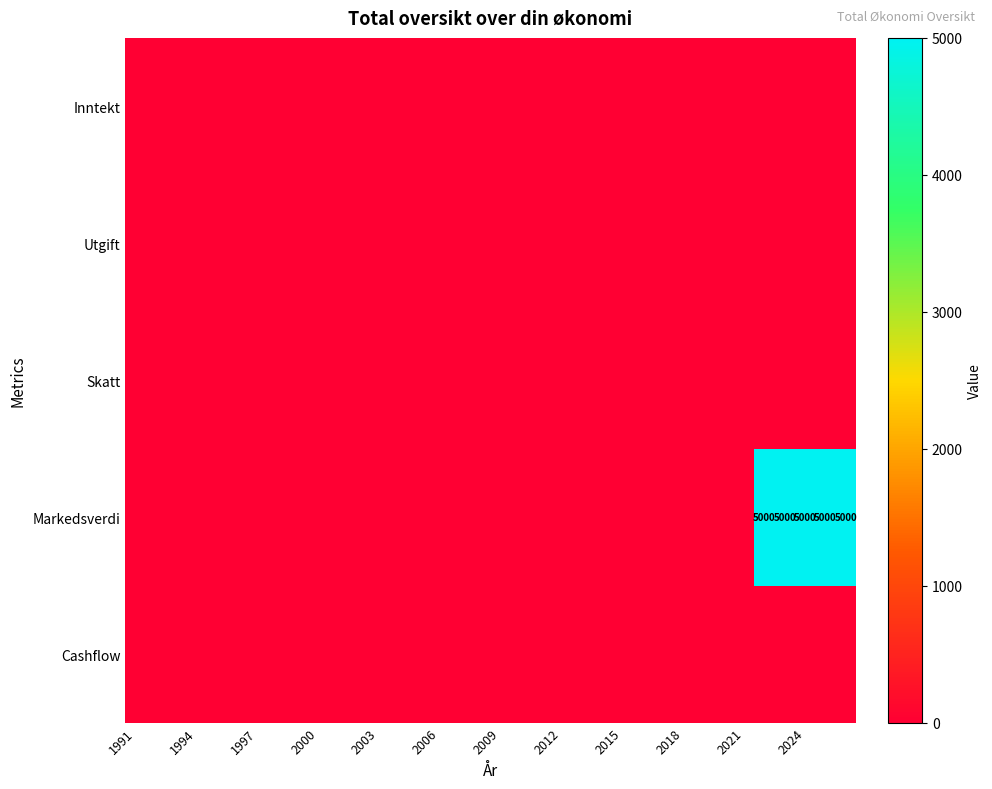

Which category has the lowest value across all series?

1991